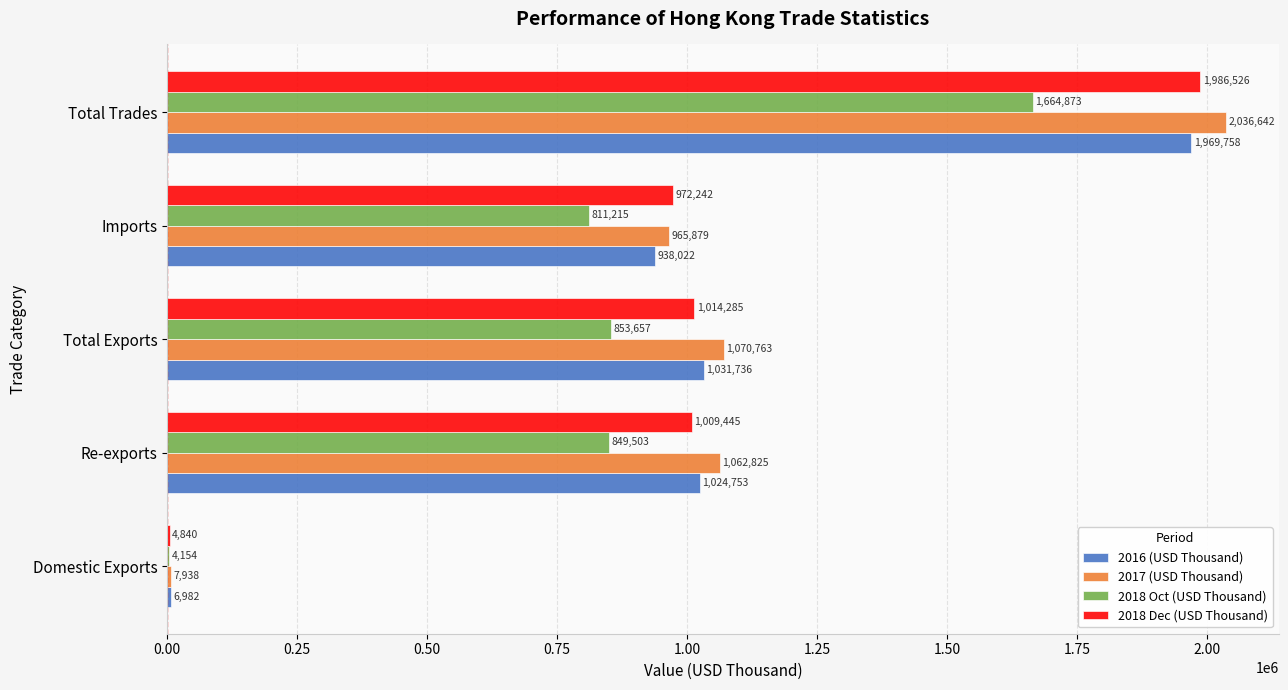

Is the value of 2018 Oct (USD Thousand) at Re-exports greater than the value of 2017 (USD Thousand) at Domestic Exports?

Yes